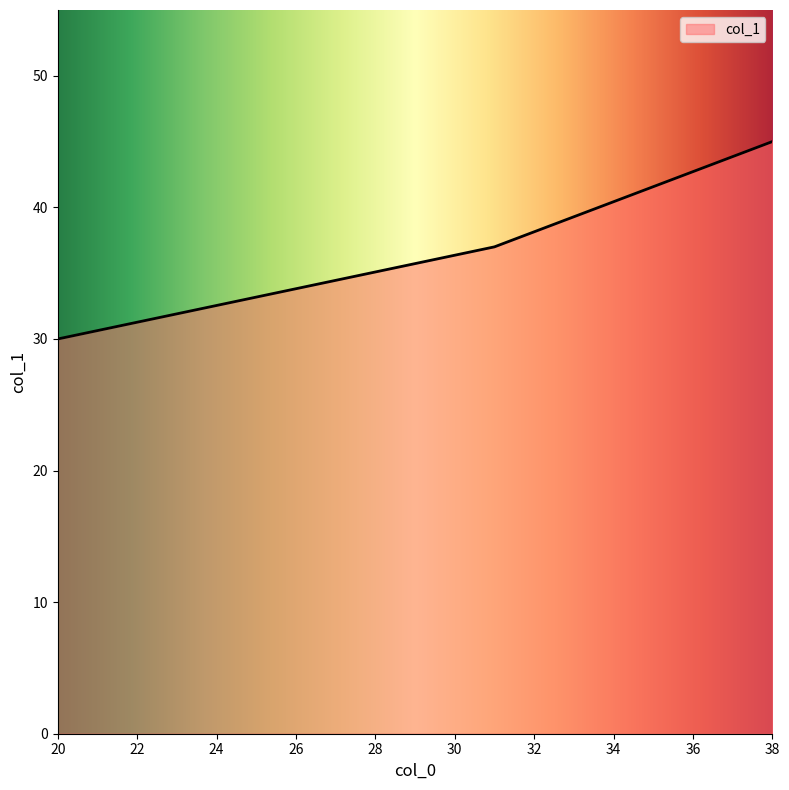

What is the greatest value displayed?

45